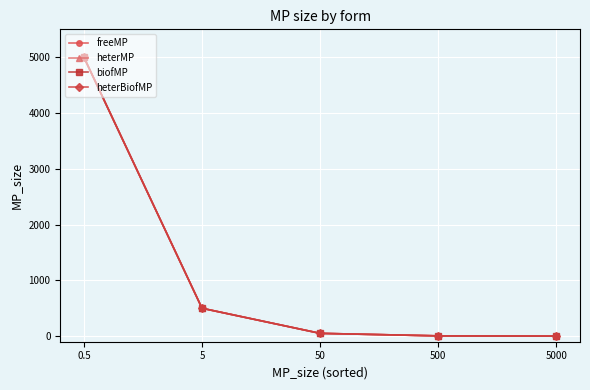

What is the difference between the second highest and minimum values in the biofMP series?

499.5